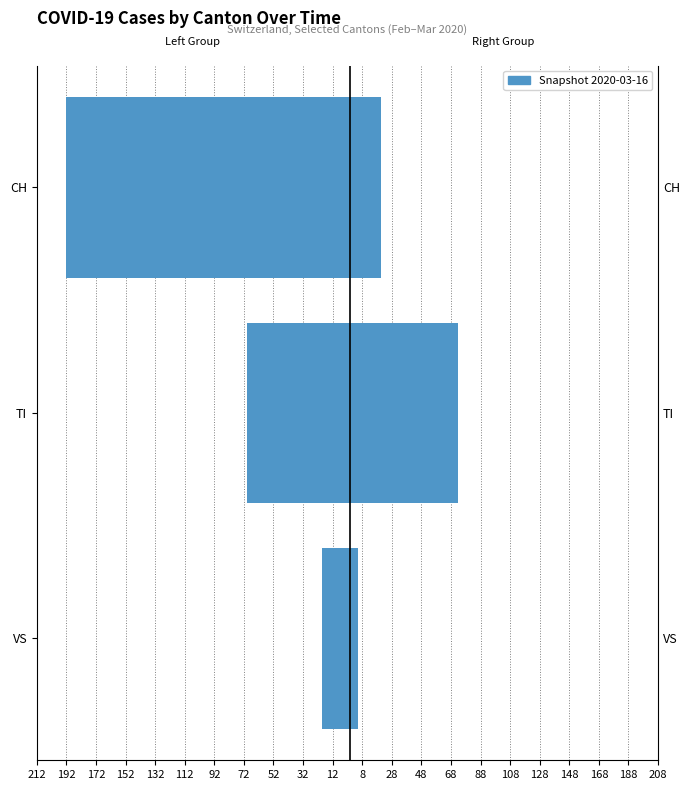

Which series has the widest spread of values?

Left group (CH, TI, VS)